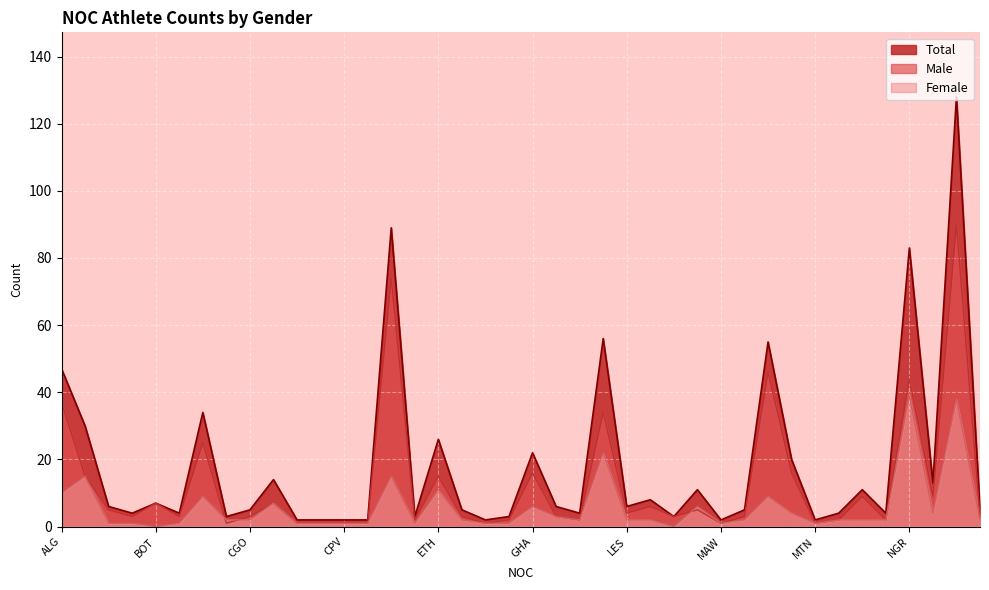

What is the sum of all Male values?

506